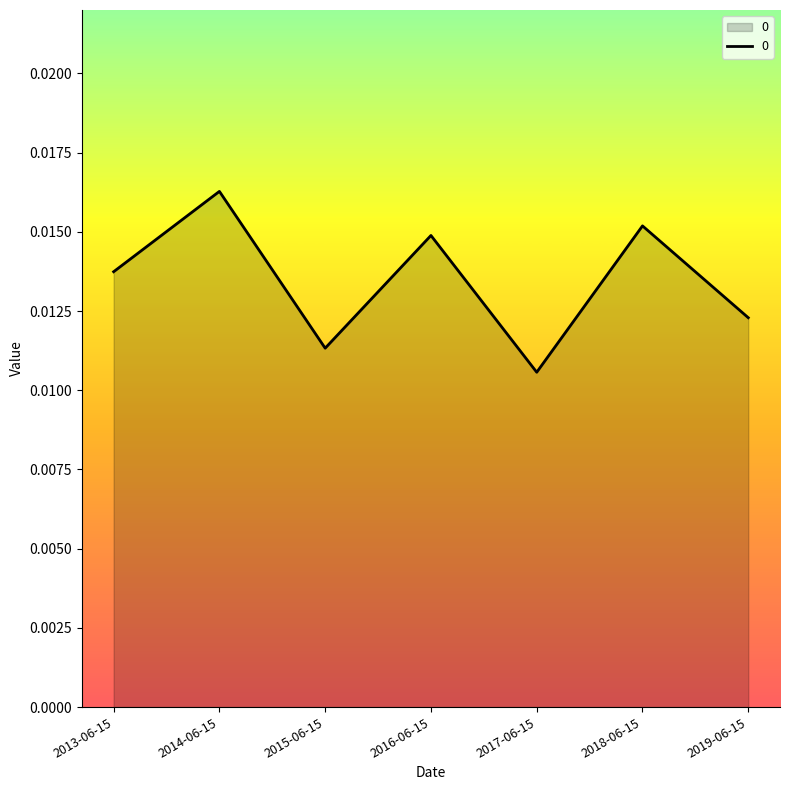

List the labels in order of value, smallest first.

2017-06-15, 2015-06-15, 2019-06-15, 2013-06-15, 2016-06-15, 2018-06-15, 2014-06-15